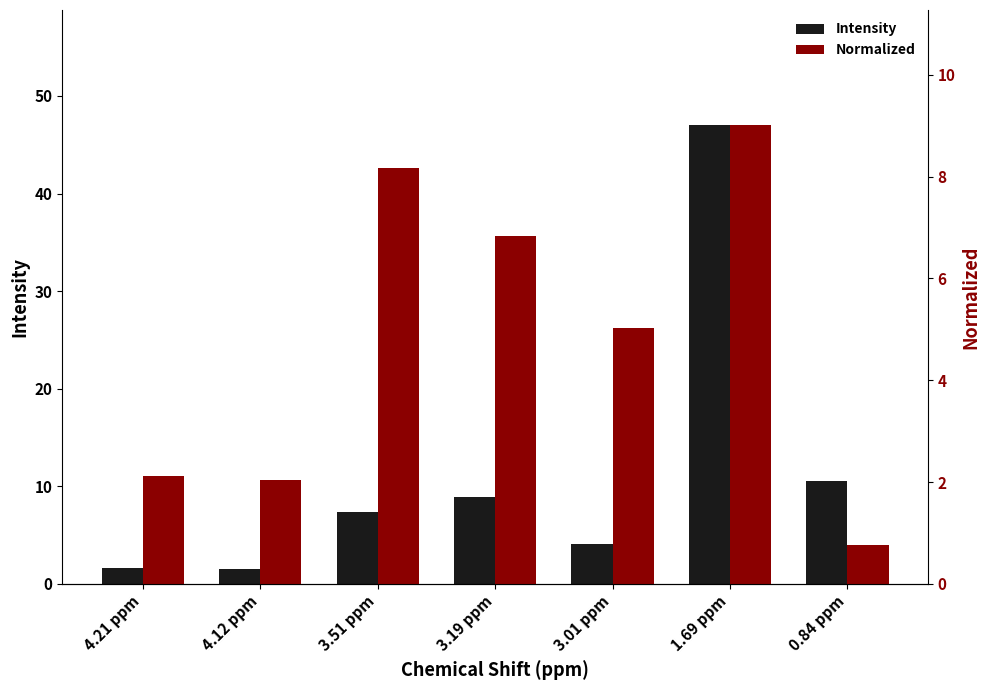

At which category is the sum across all series the highest?

1.69 ppm